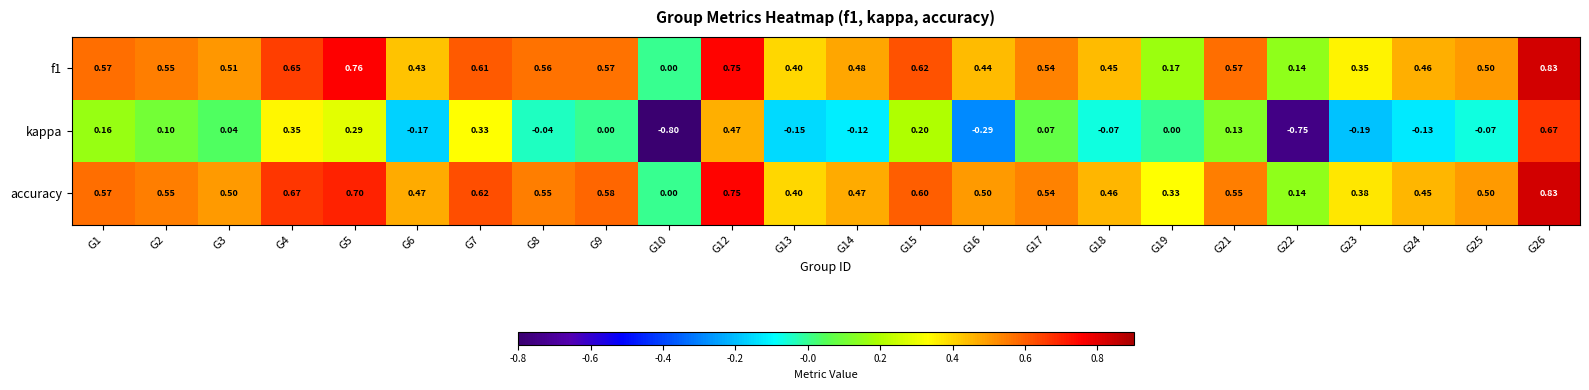

Which series changed the most between G6 and G19?

f1